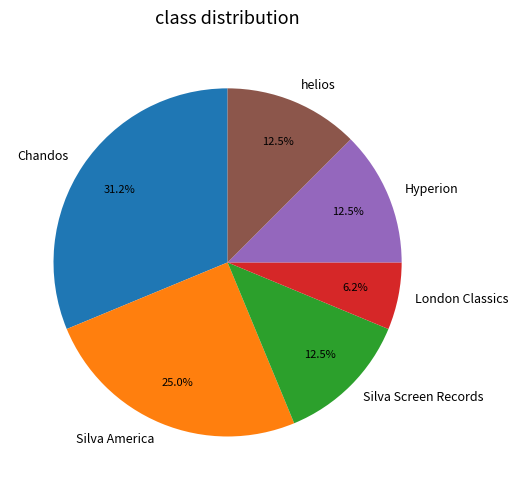

To the nearest percent, what percentage of the pie is Chandos?

31%